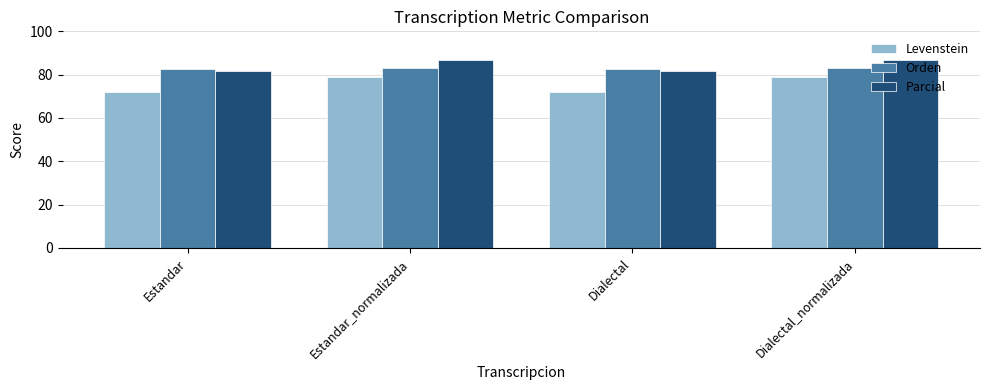

What is the greatest value displayed?

86.9